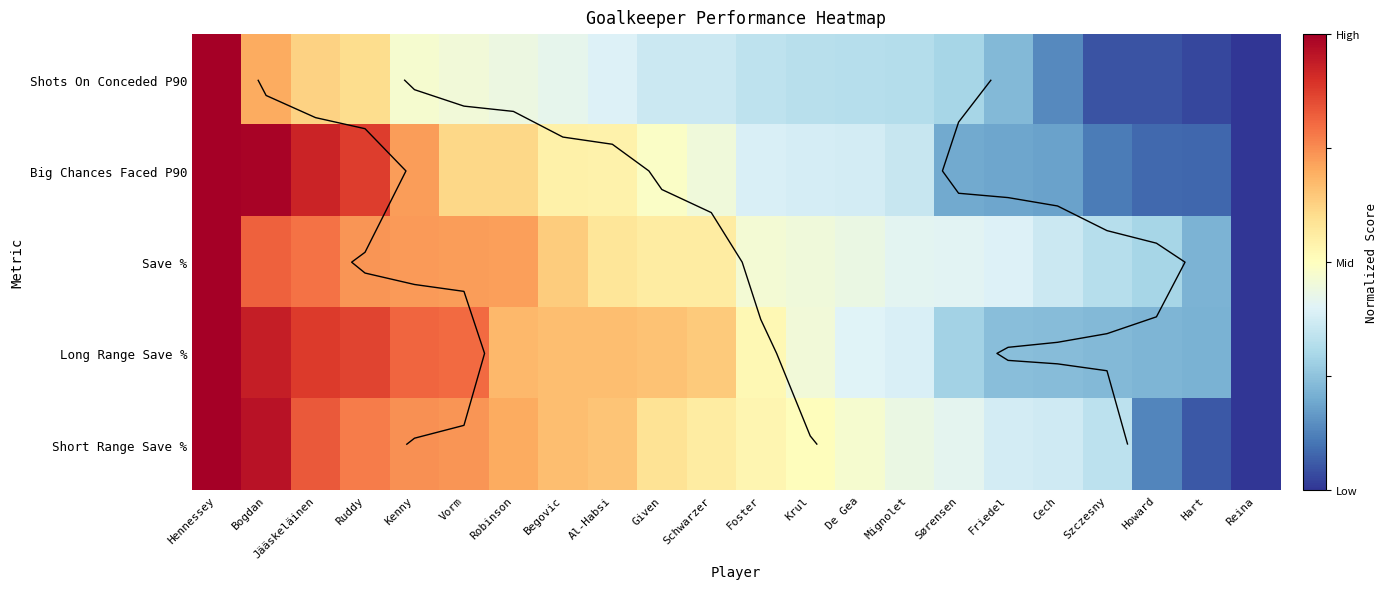

Which category has the highest value in the Shots On Conceded P90 series?

Hennessey